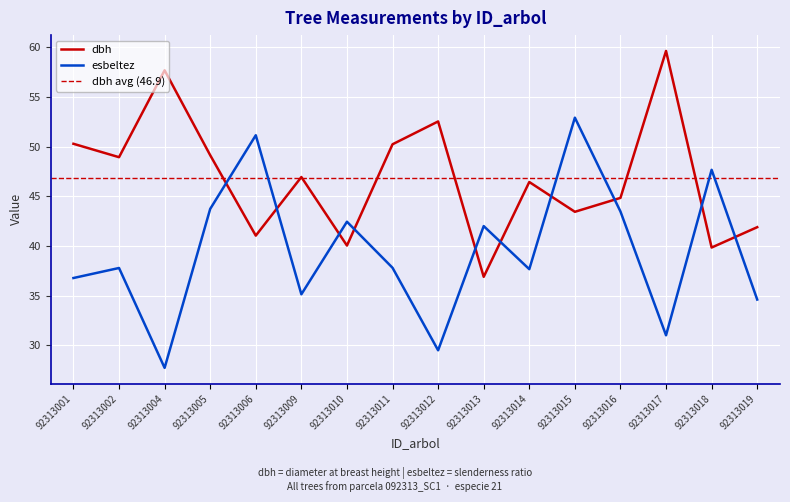

What is the greatest value displayed?

59.6